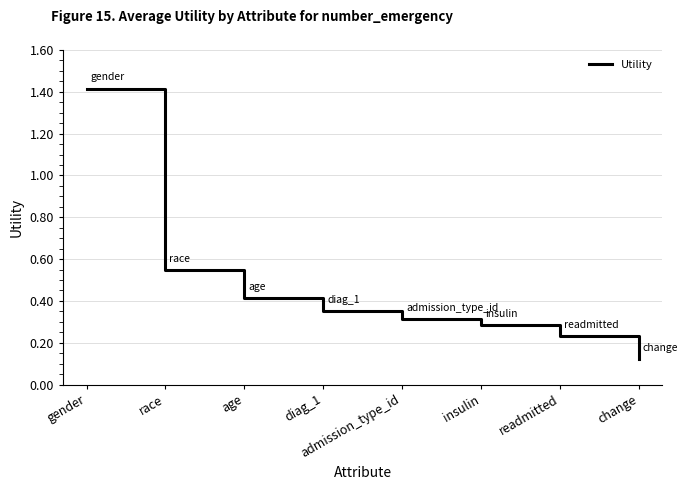

Rank the categories by value from highest to lowest.

gender, race, age, diag_1, admission_type_id, insulin, readmitted, change